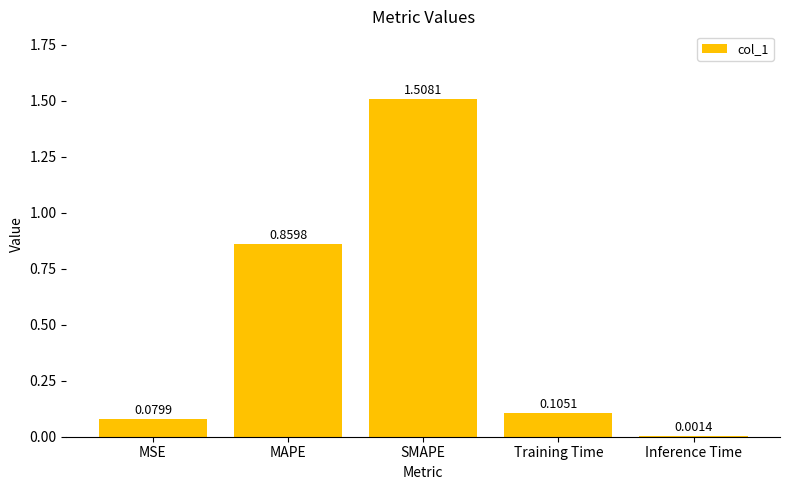

What is the average value?

0.5